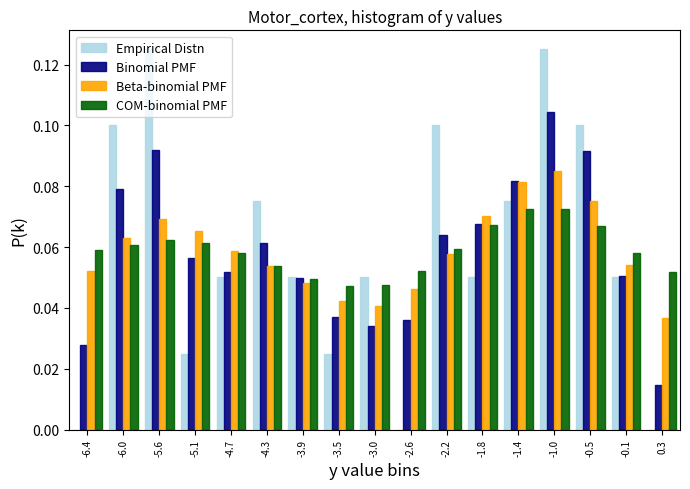

In the Binomial PMF series, which range on the x-axis has the tallest bar?

-1.15 to -0.75